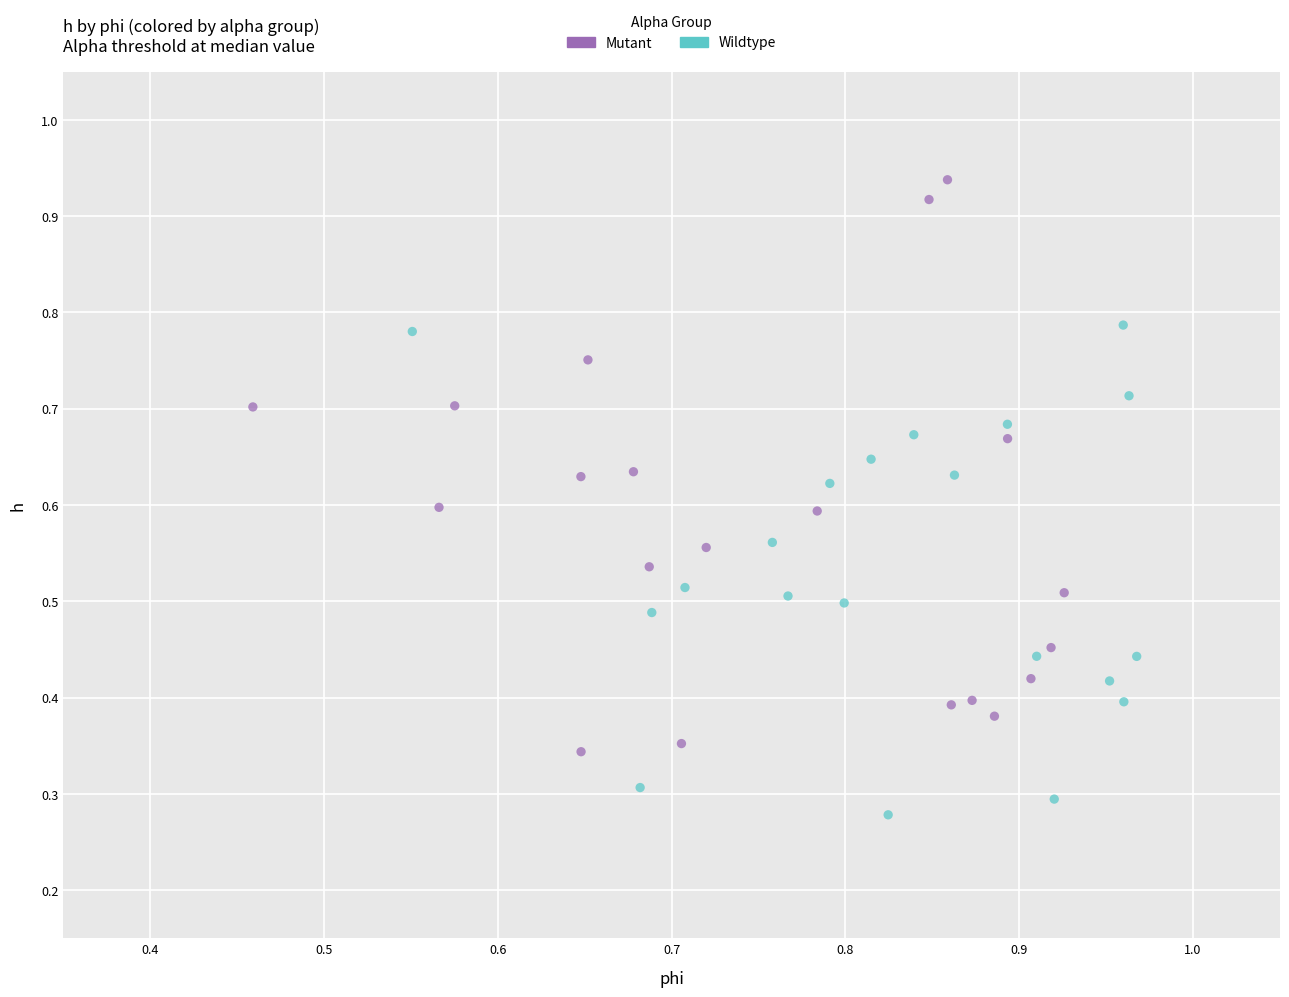

Which series has the widest spread of Y values?

Mutant